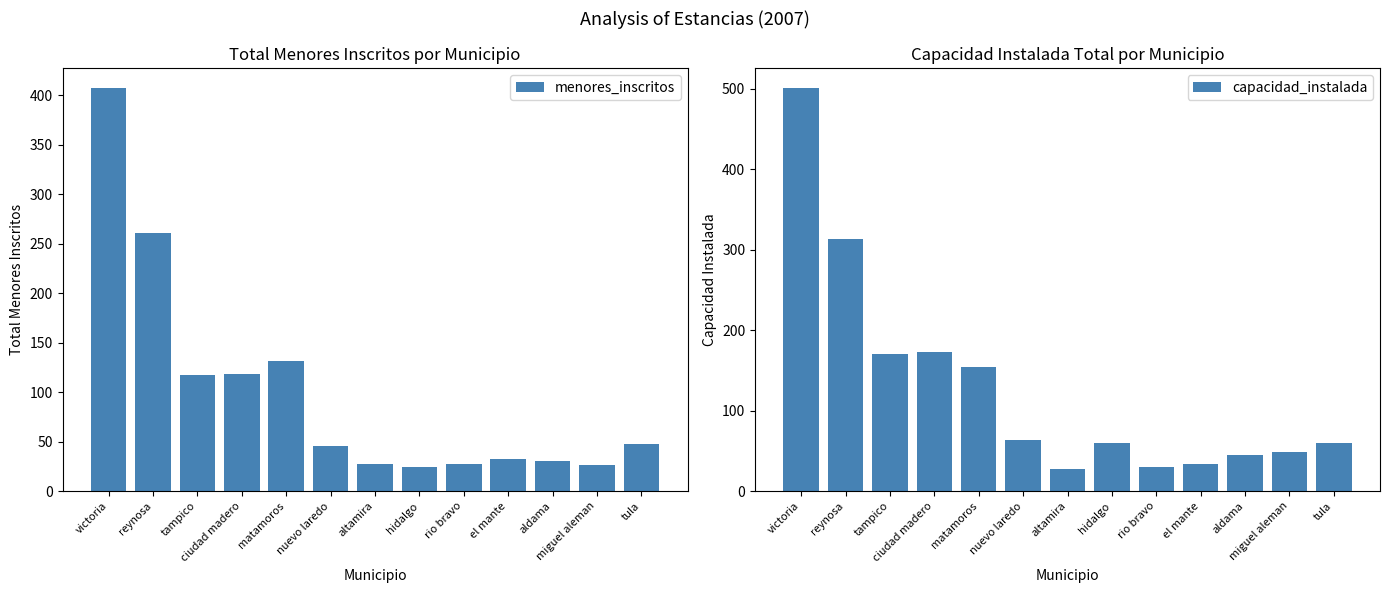

What is the sum of all menores_inscritos values?

1294